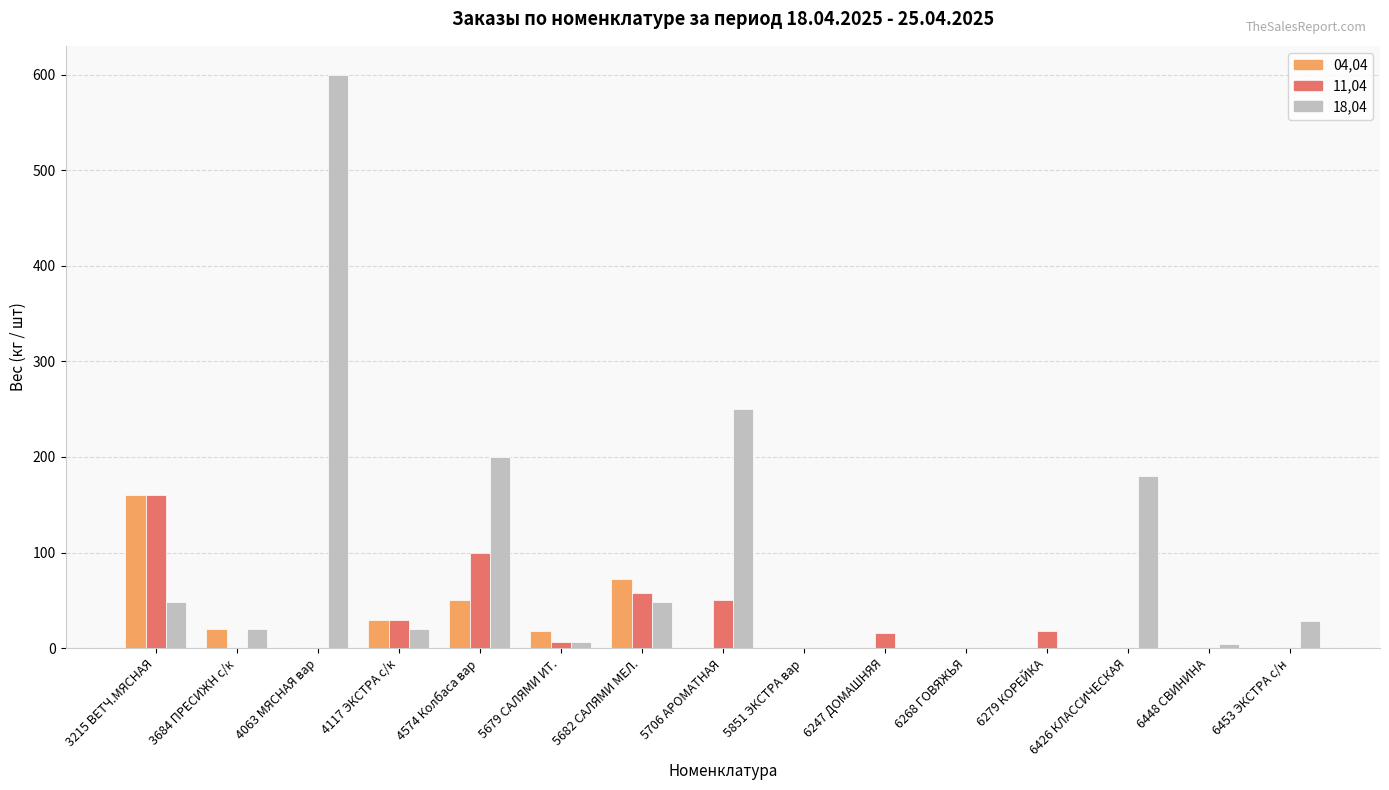

What is the total value across all series at 6279 КОРЕЙКА?

18.0